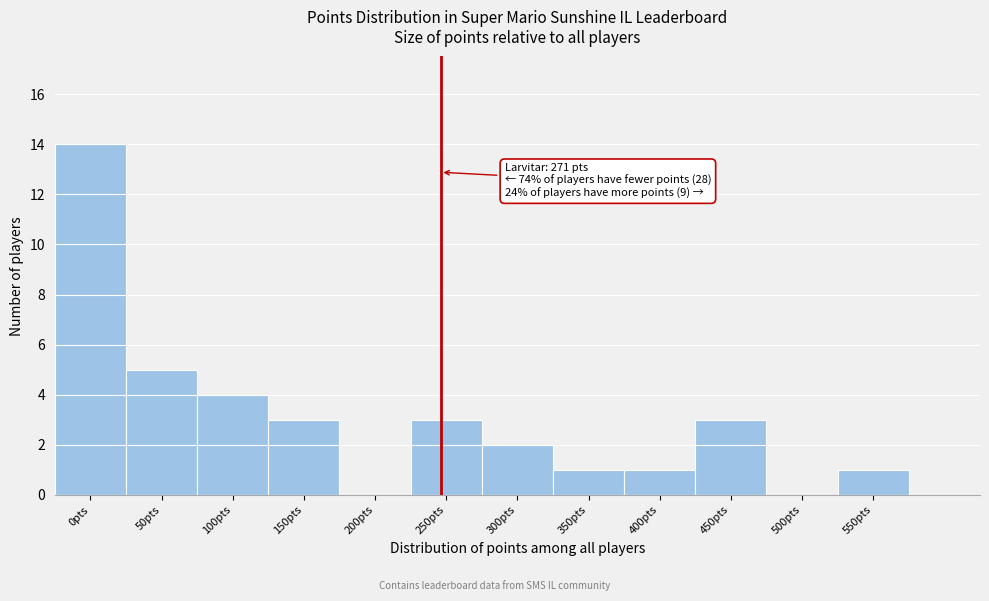

Reading left to right, extract all data points from this chart.

0pts=14	50pts=5	100pts=4	150pts=3	200pts=0	250pts=3	300pts=2	350pts=1	400pts=1	450pts=3	500pts=0	550pts=1